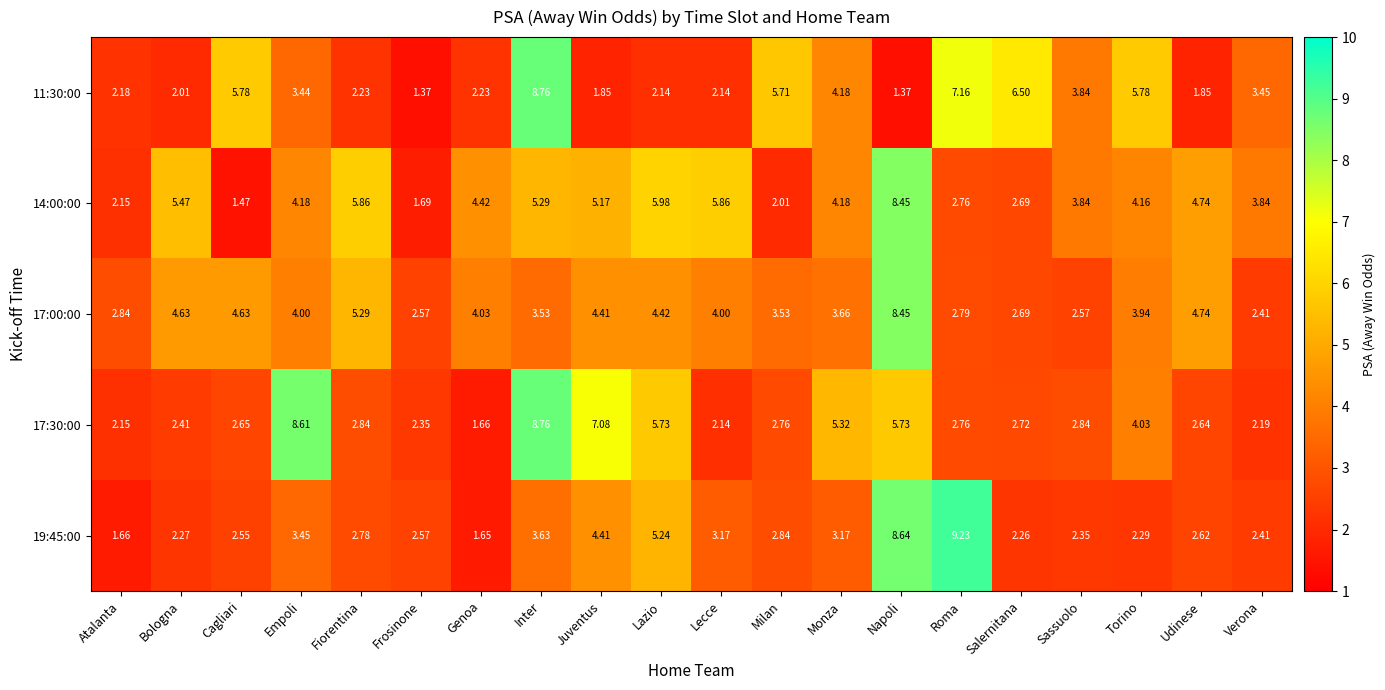

At which label is 17:30:00 closest to 5?

Monza